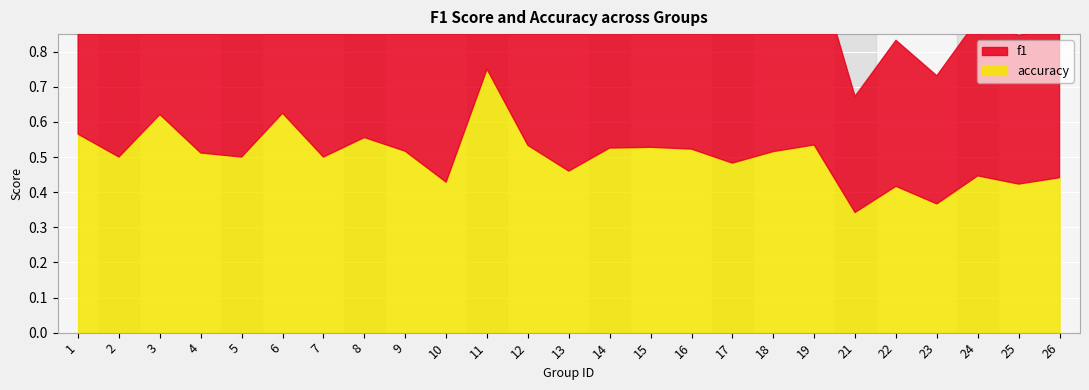

Which series has the widest spread of values?

f1